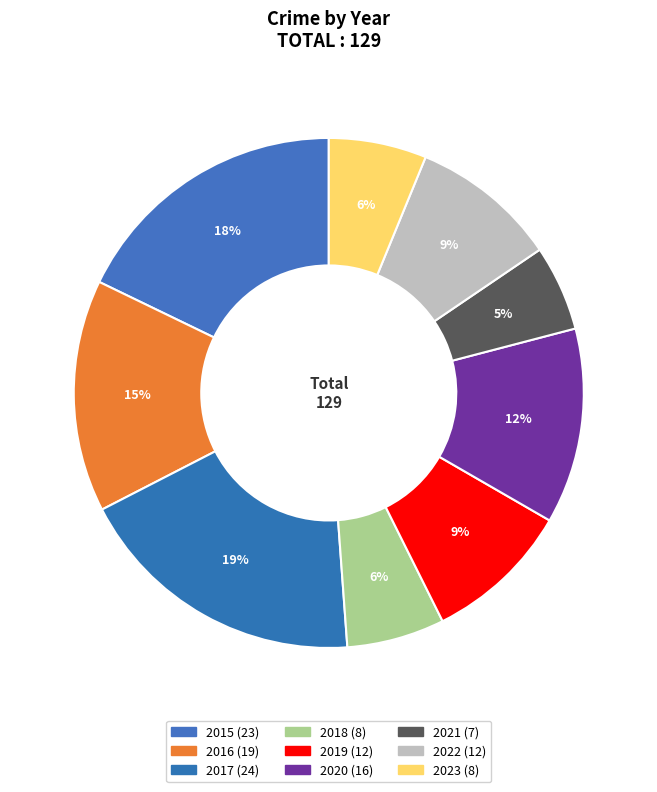

Does any single category account for the majority?

No